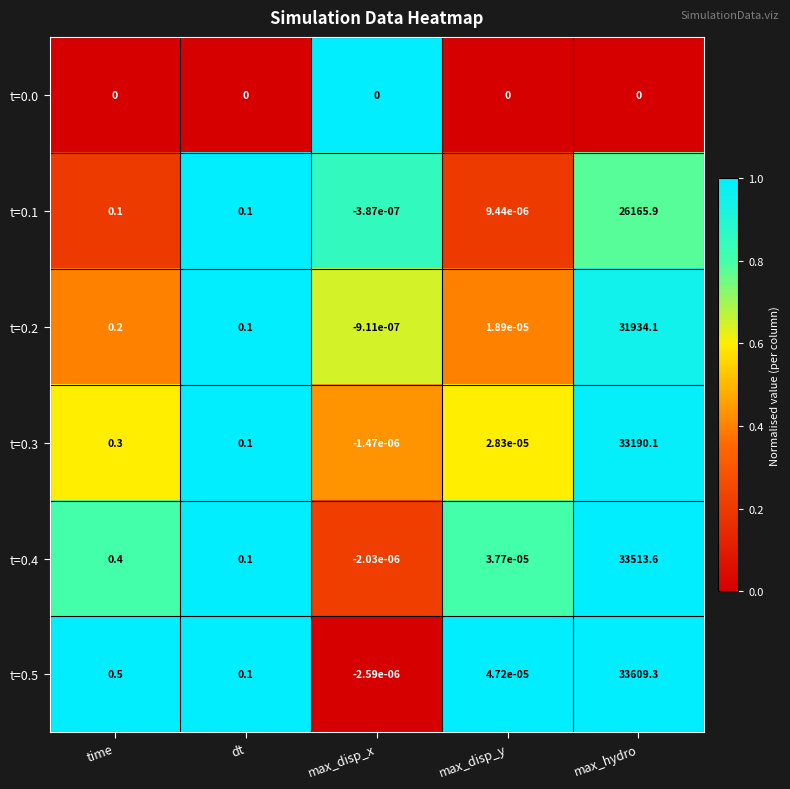

Is the value of t=0.4 at max_hydro greater than the value of t=0.1 at max_disp_y?

Yes